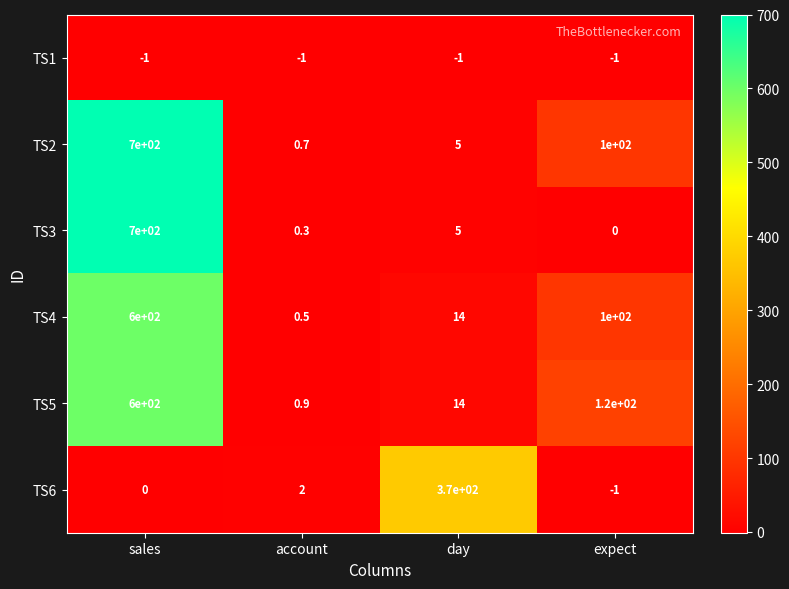

At how many categories does at least one series exceed 43?

3